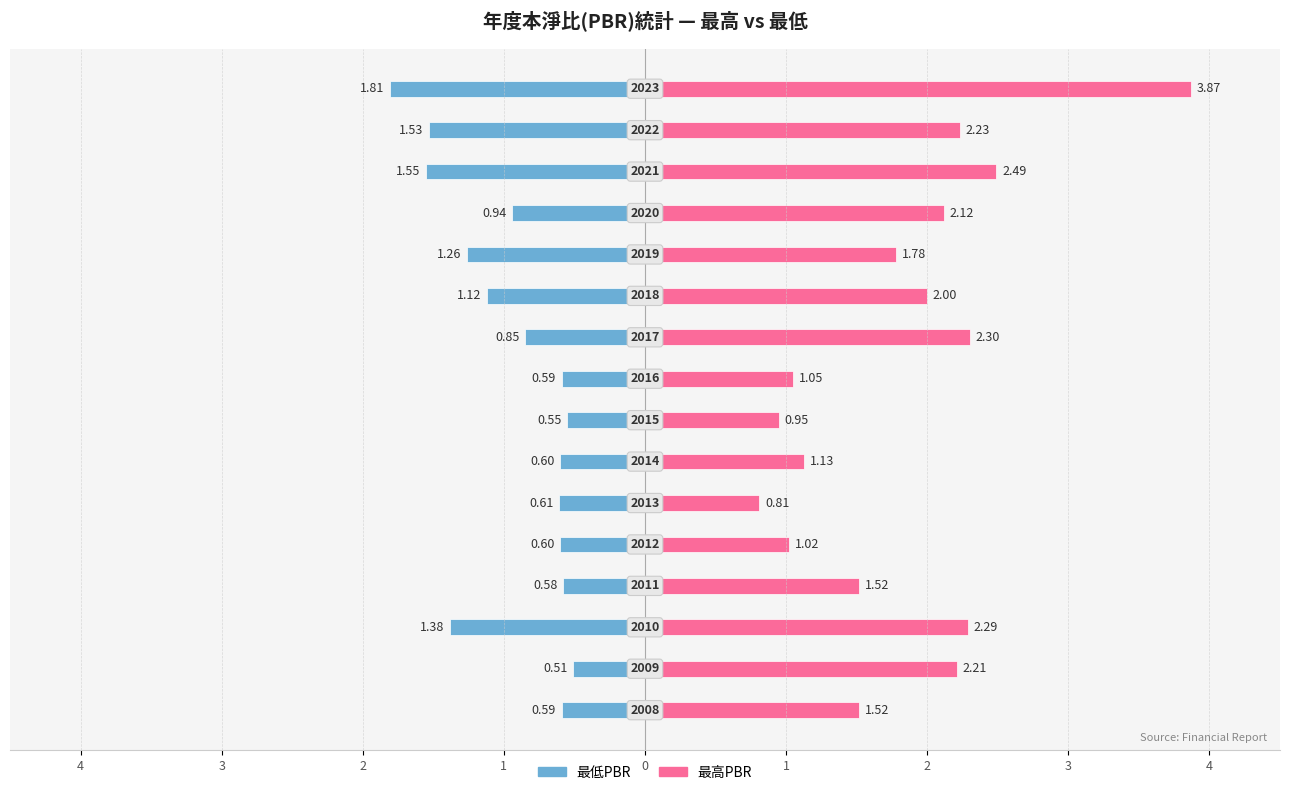

Which series has the widest spread of values?

最高PBR